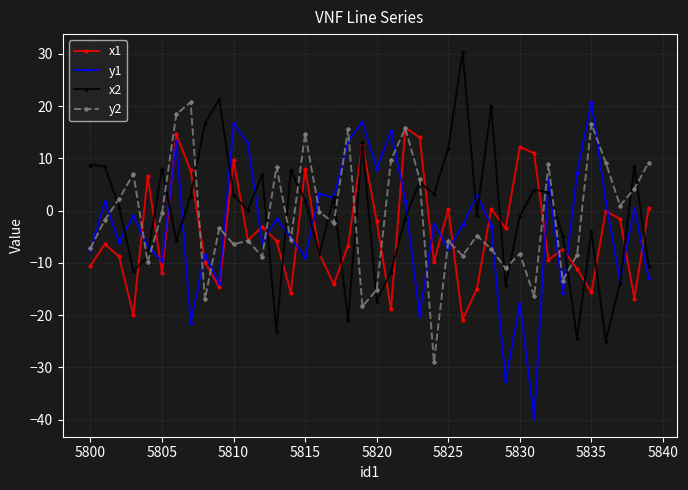

How many categories are shown in the chart?

40